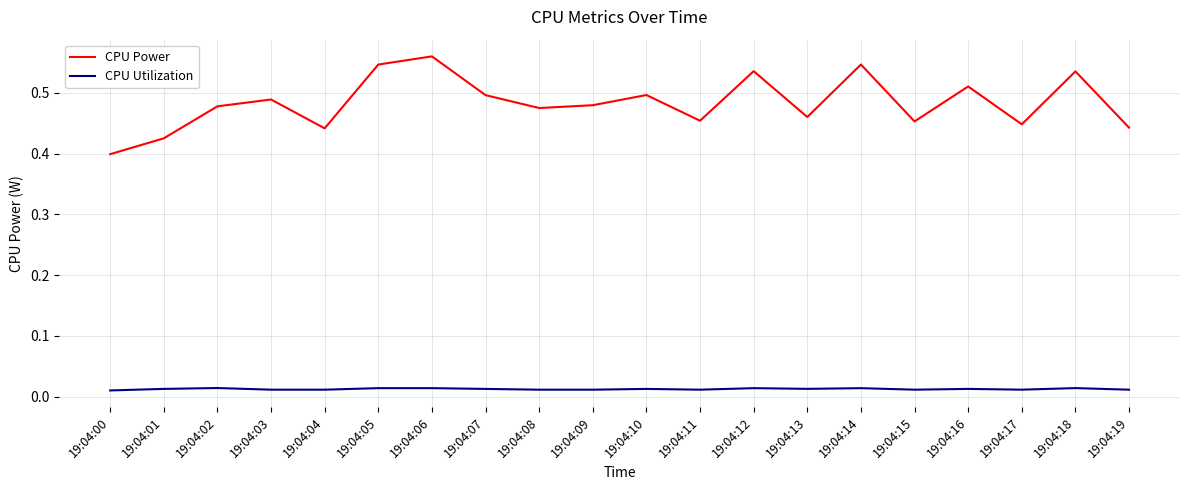

Which label corresponds to the largest value in the chart?

19:04:06